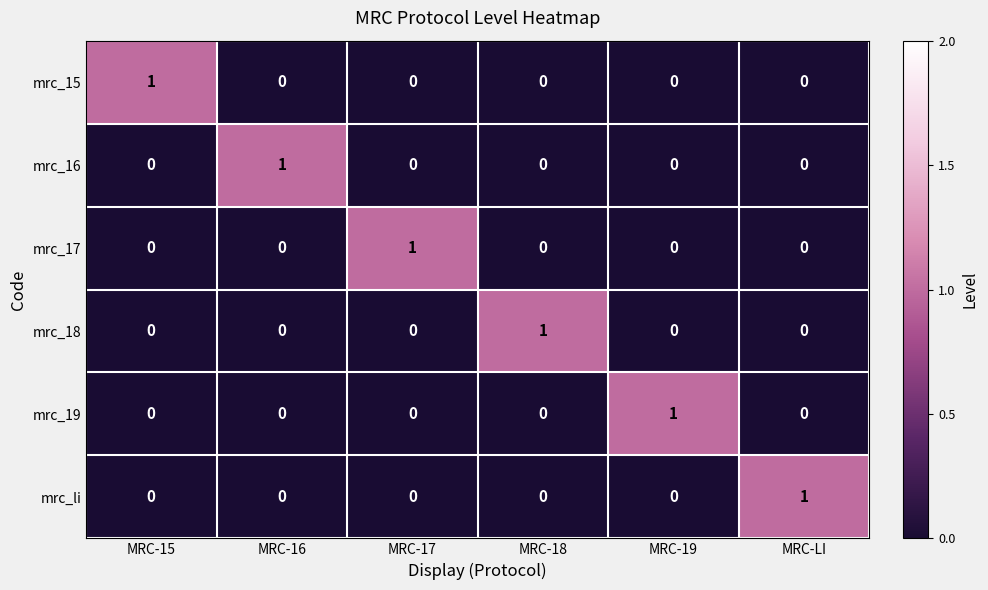

Which category has the highest value in the mrc_19 series?

MRC-19